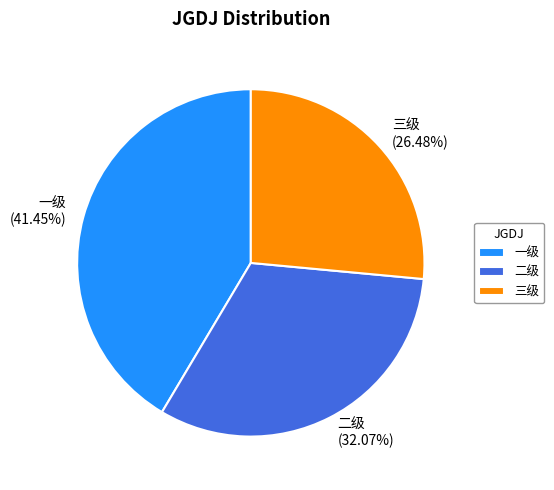

To the nearest percent, what is the difference between the largest and smallest slice percentages?

15%